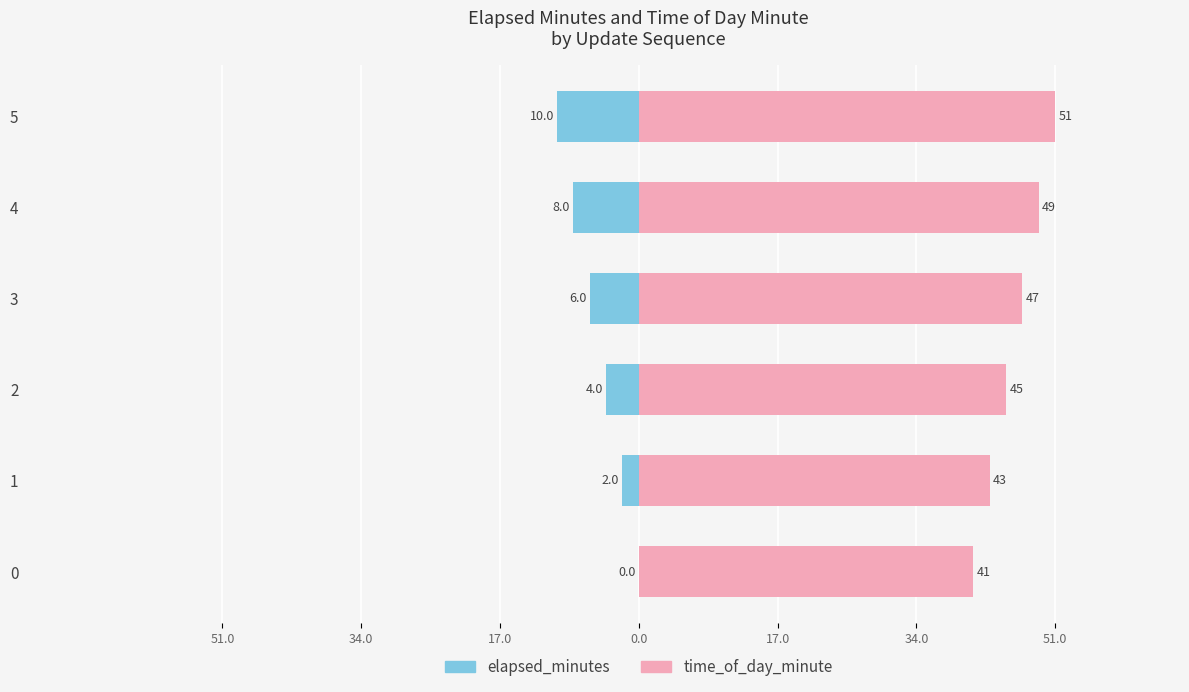

What is the greatest value displayed?

51